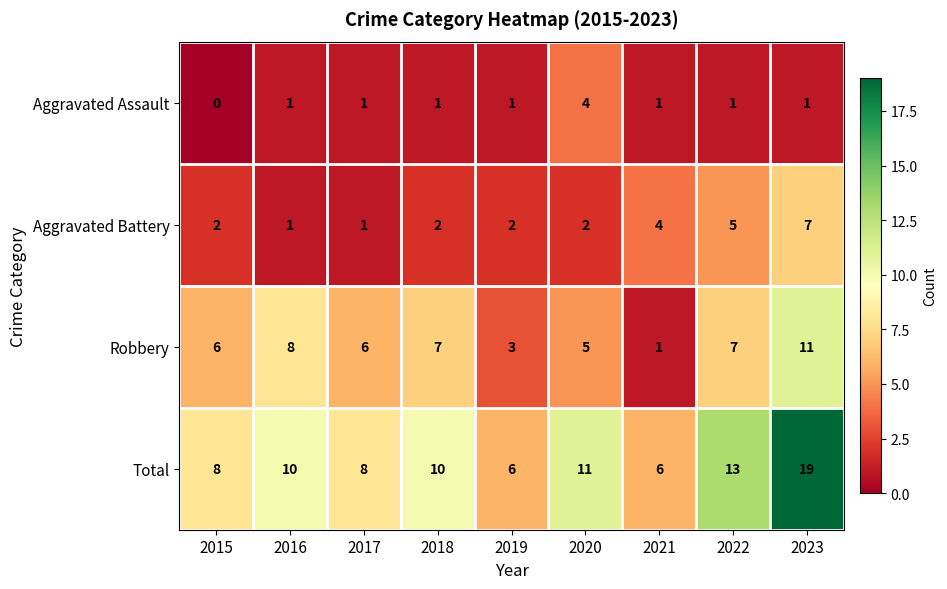

The Total series shows 10 at 2018. True or false?

True